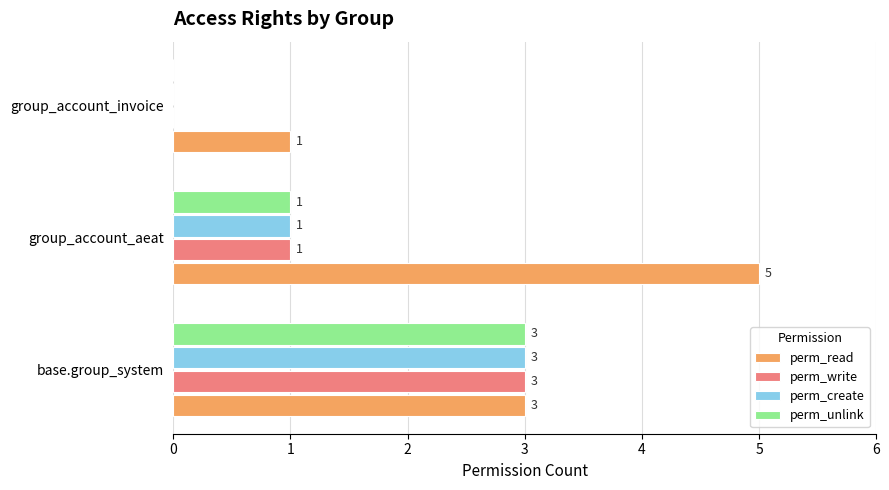

Which series has the largest total across all categories?

perm_read